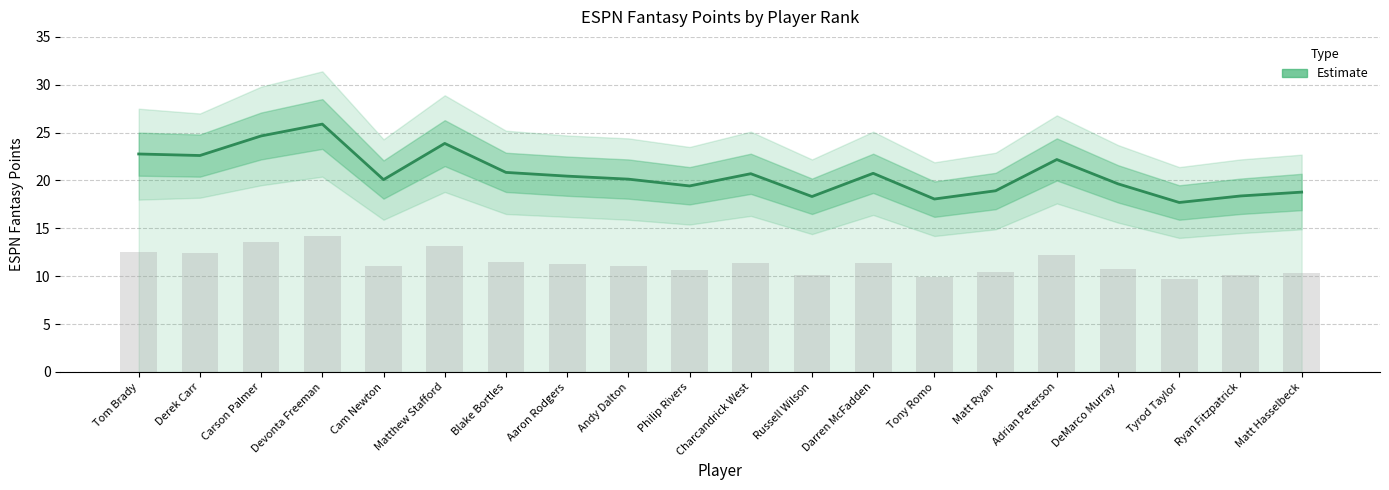

Read the value at Matt Hasselbeck.

18.8